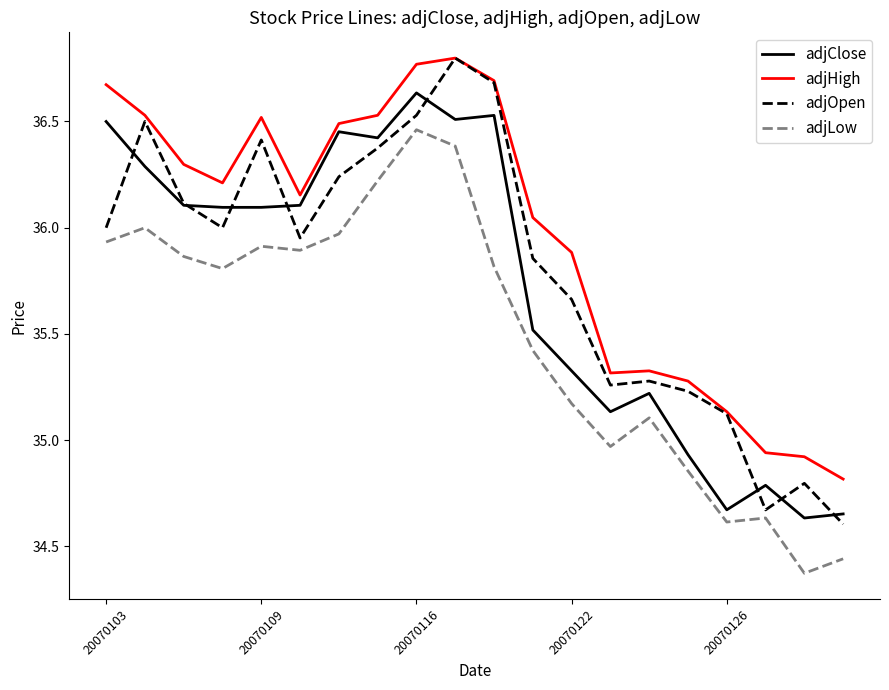

Which series has the largest range (max minus min)?

adjOpen